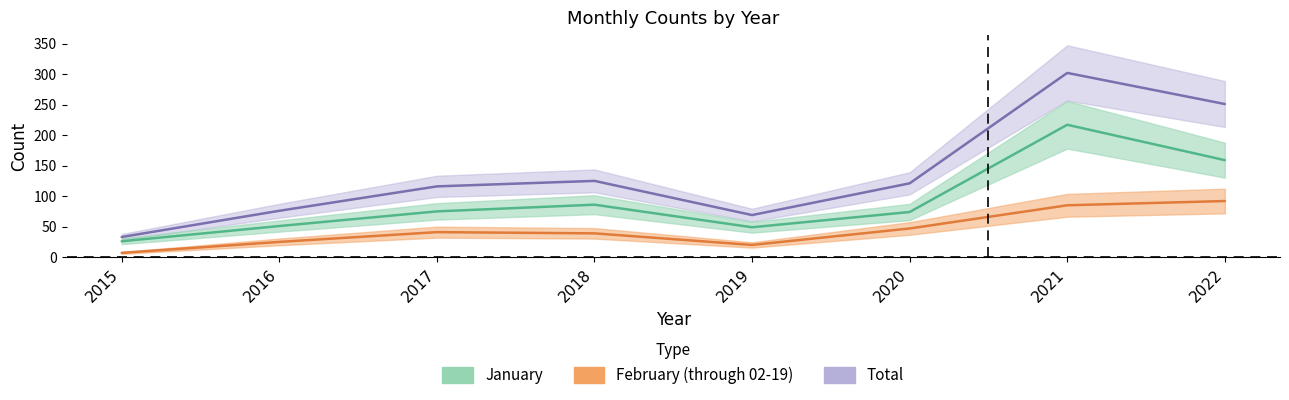

True or false: February (through 02-19) and January cross at least once.

False